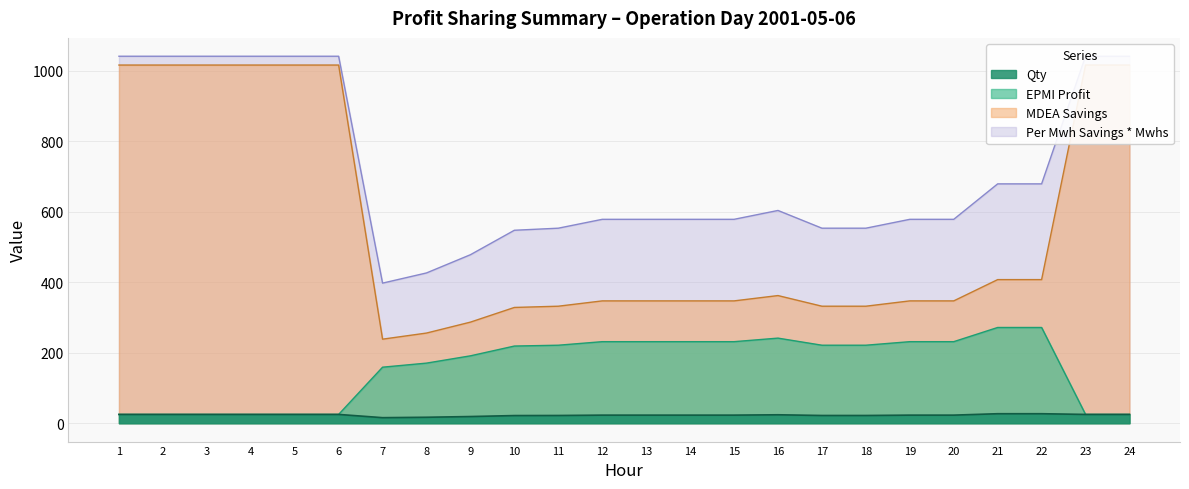

True or false: Qty and Per Mwh Savings x Mwhs intersect in this chart.

False